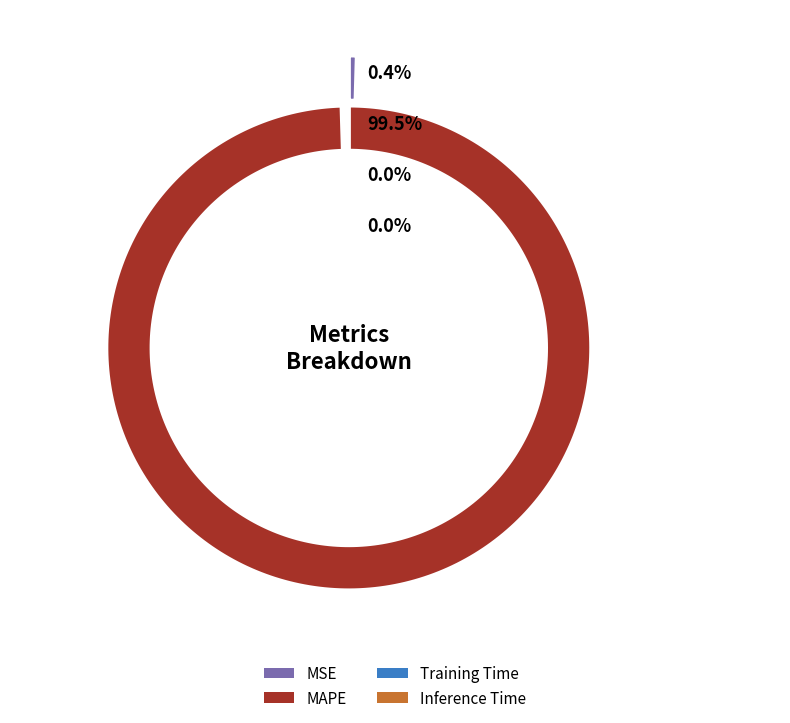

What portion of the pie excludes MAPE?

0.5%